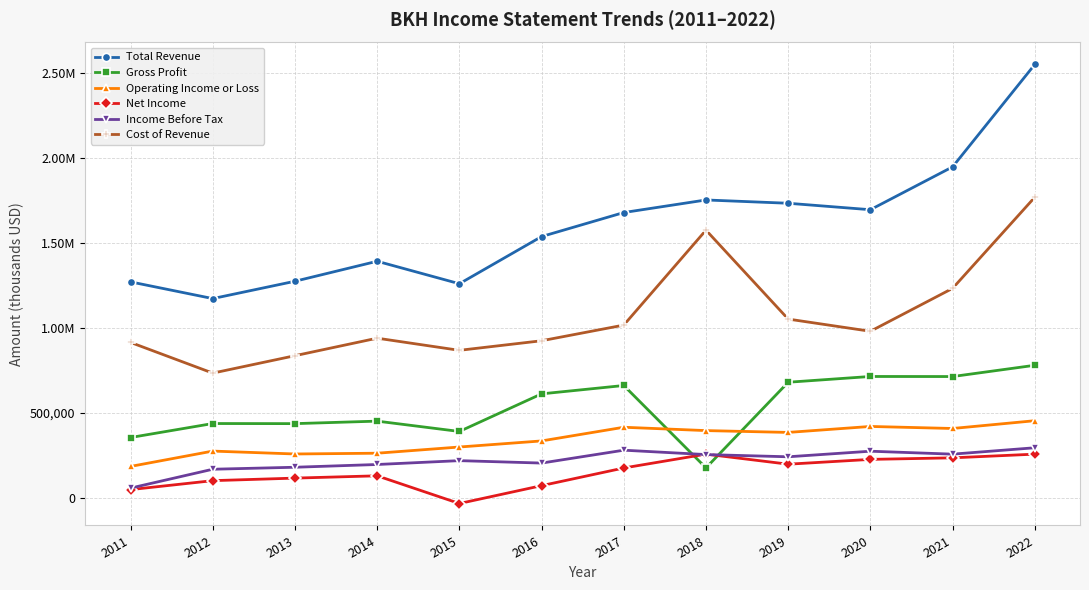

At which category is the sum across all series the highest?

2022